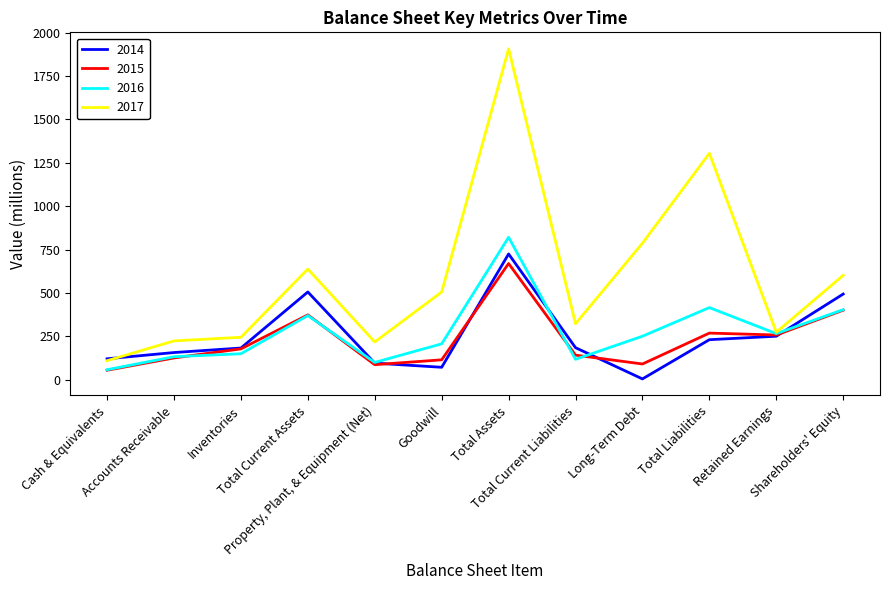

What is the difference between the second highest and minimum values in the 2017 series?

1195